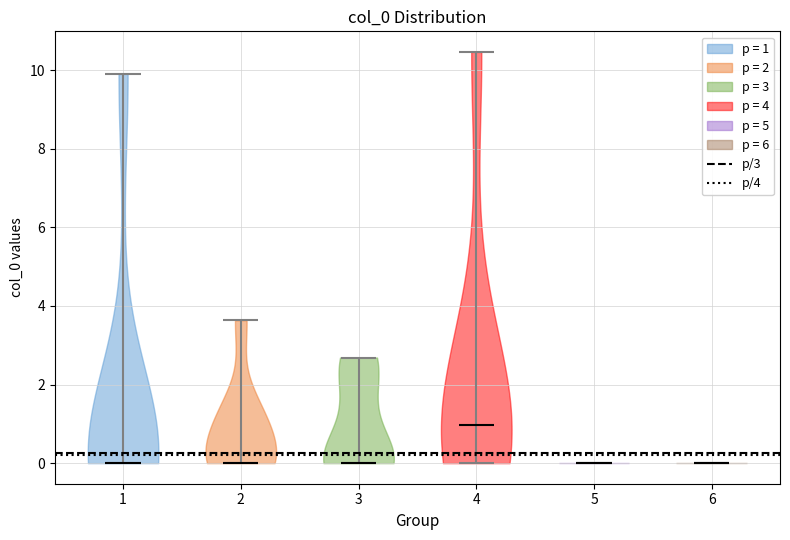

Which violin has the highest median line?

4